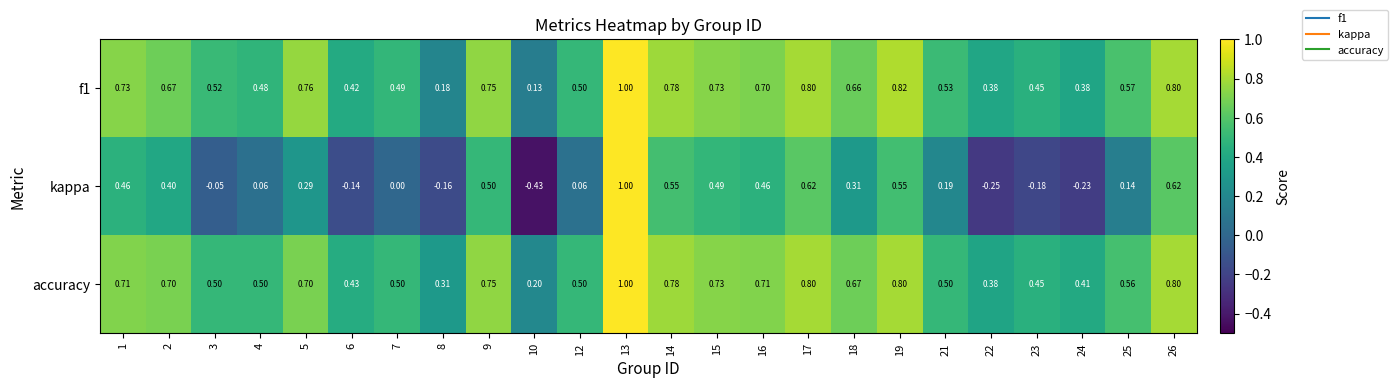

Between 12 and 19, which series saw the biggest shift?

kappa